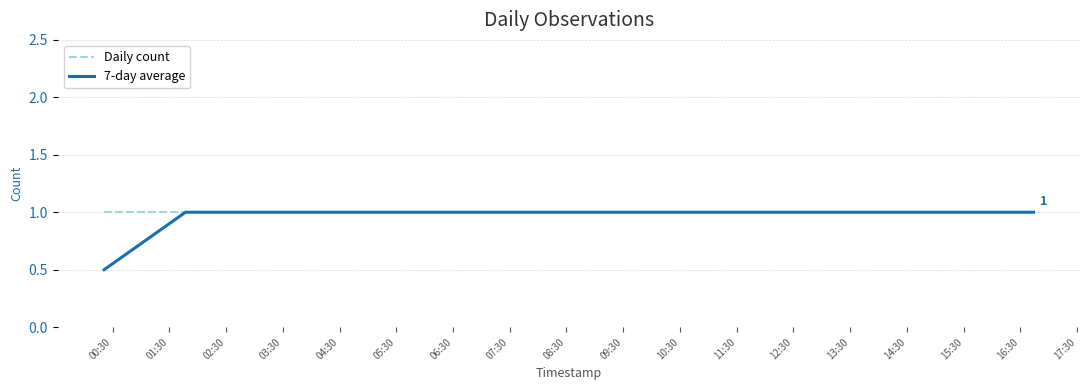

What are all the series names shown in the legend?

Daily count, 7-day average